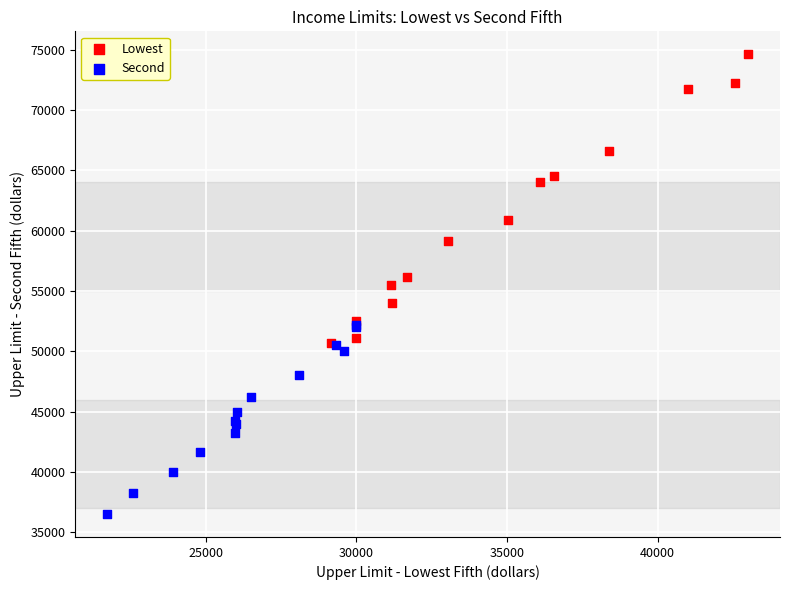

Which series reaches the maximum Y coordinate?

Lowest